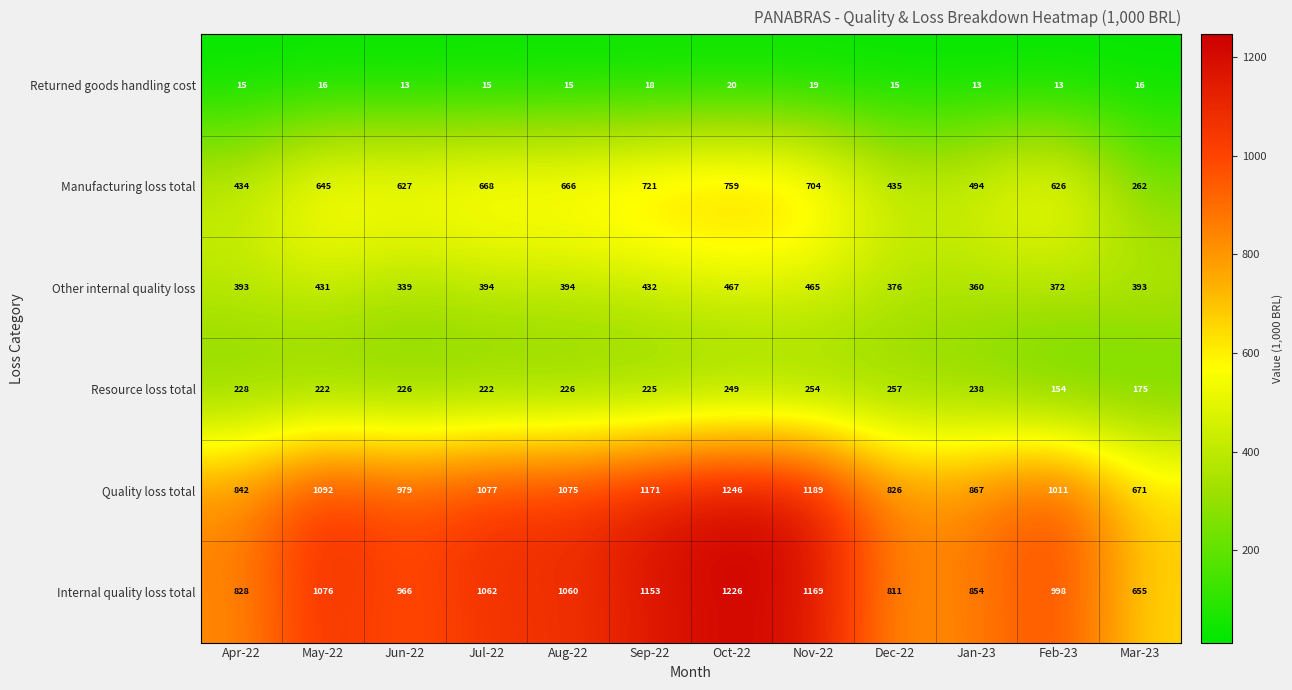

Where is Quality loss total nearest to the value 958?

Jun-22